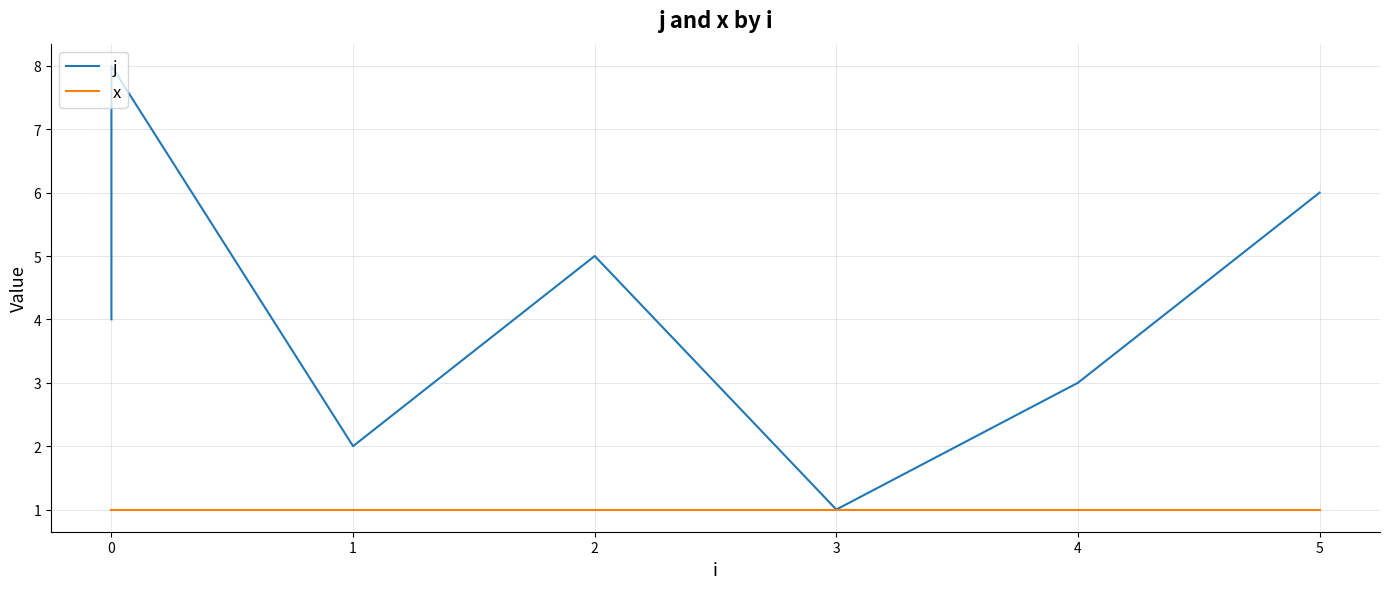

Rank the series by their maximum value, from highest to lowest.

j, x